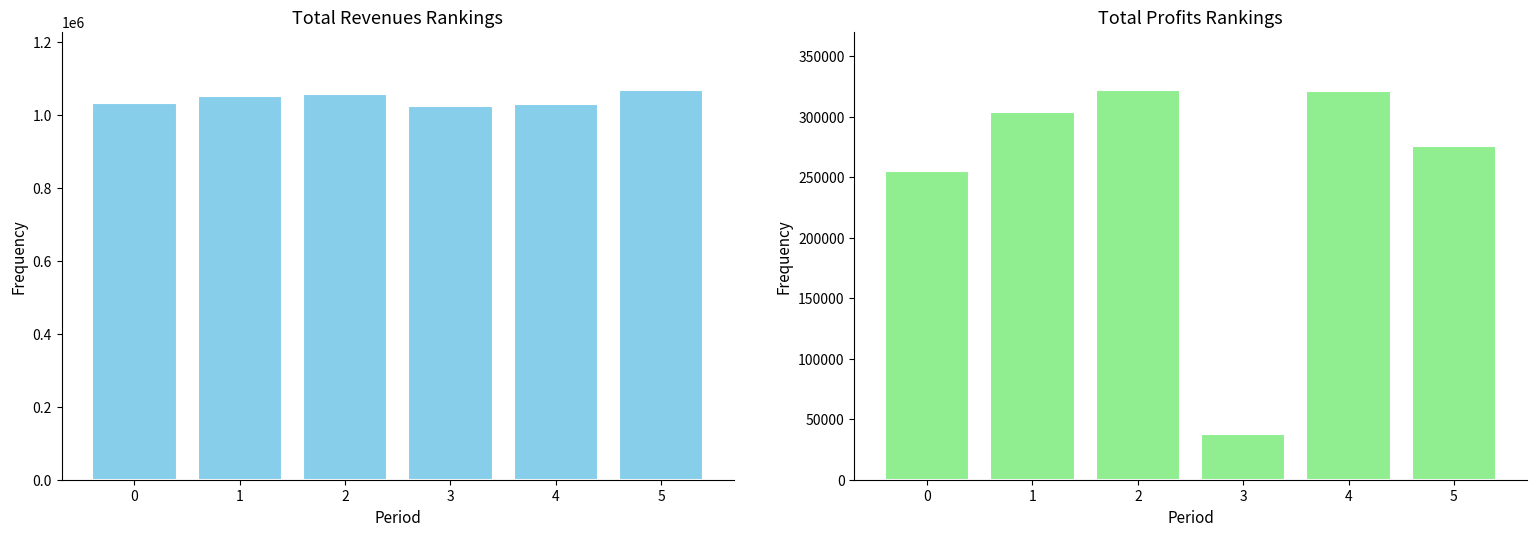

Reading left to right, transcribe all the data shown in this chart.

Total Revenues: 1032849.6	1052387.1	1058719.4	1024959.9	1029131.3	1068284.2
Total Profits: 255495.2	304278.7	322073.3	37565.1	321524.4	275633.5